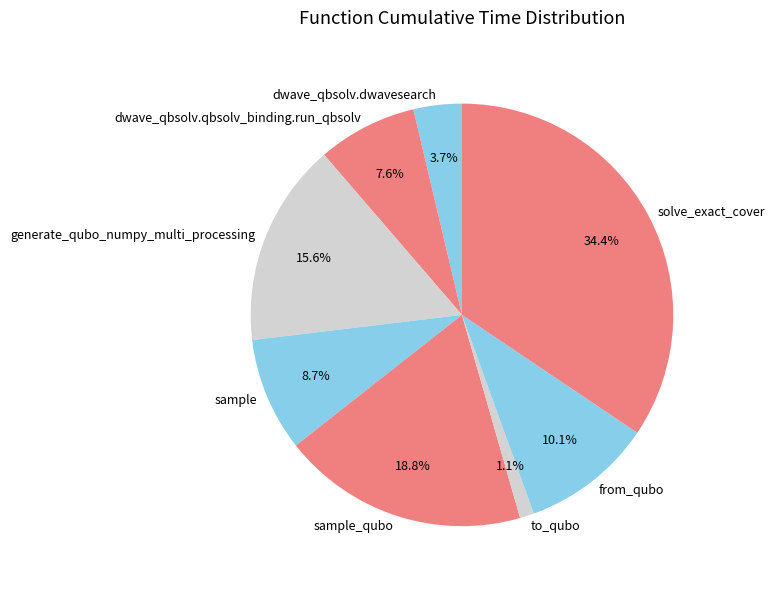

Count the number of slices in the pie.

8